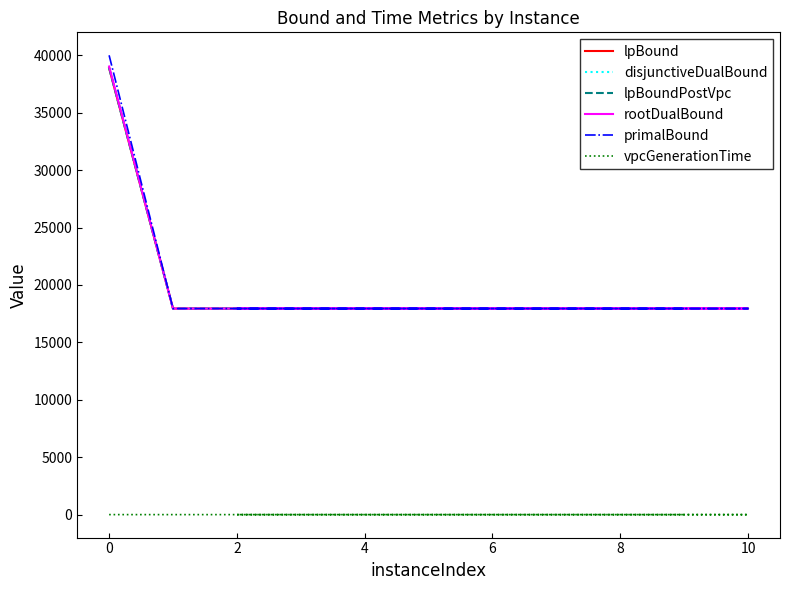

Which series has the largest total across all categories?

primalBound